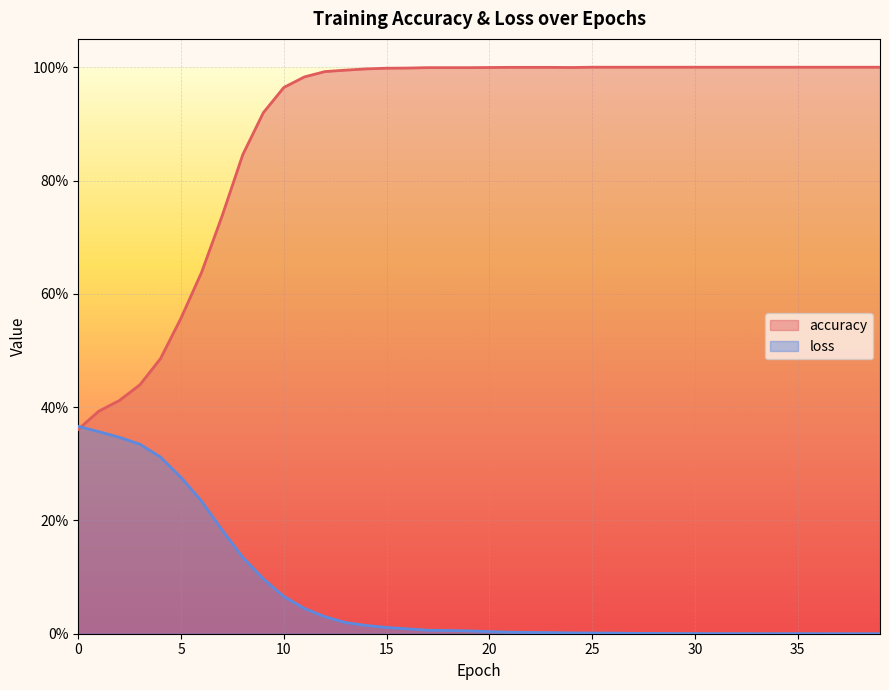

Where is loss nearest to the value 0?

39